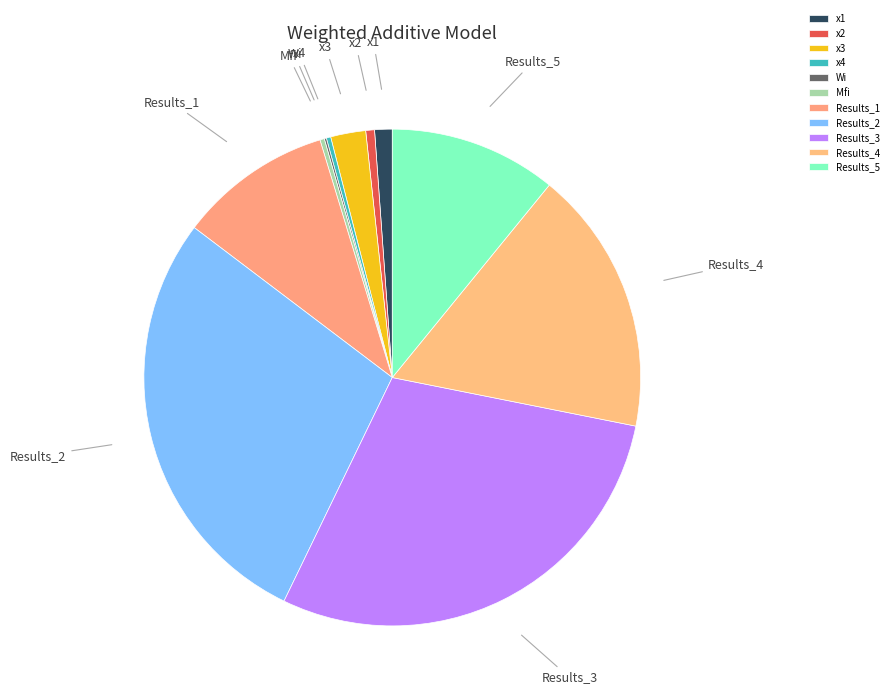

Combined, do Mfi and x2 account for over 50%?

No